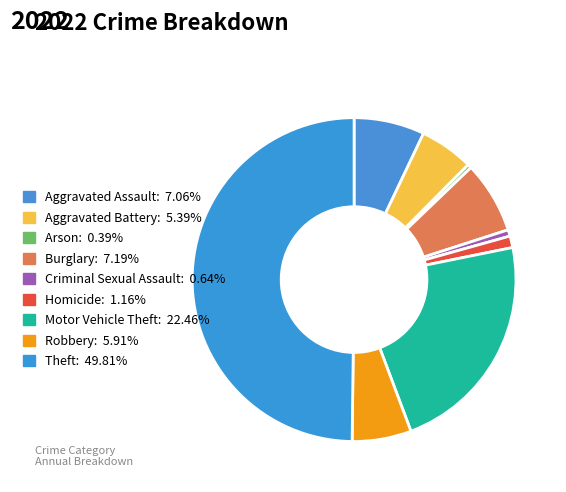

How many segments does this pie chart have?

9